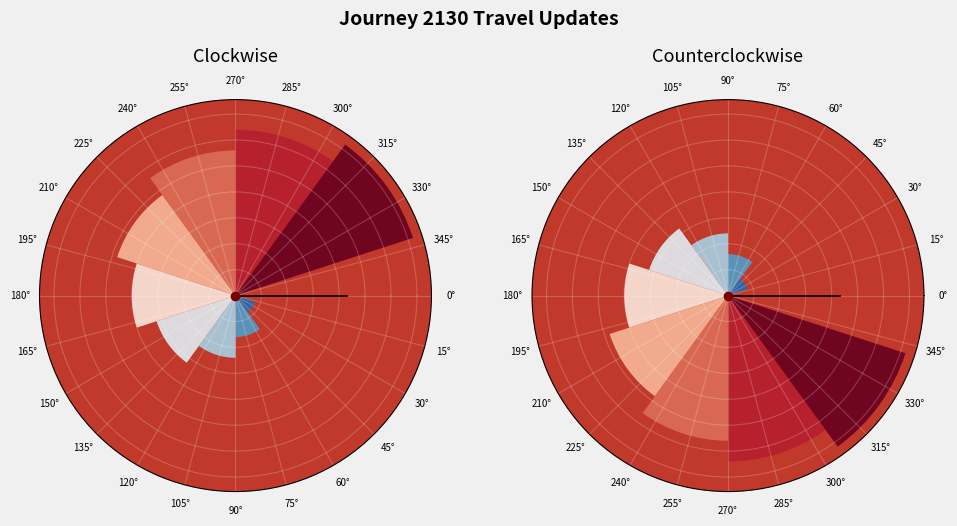

To the nearest percent, what portion does 15° represent?

2%